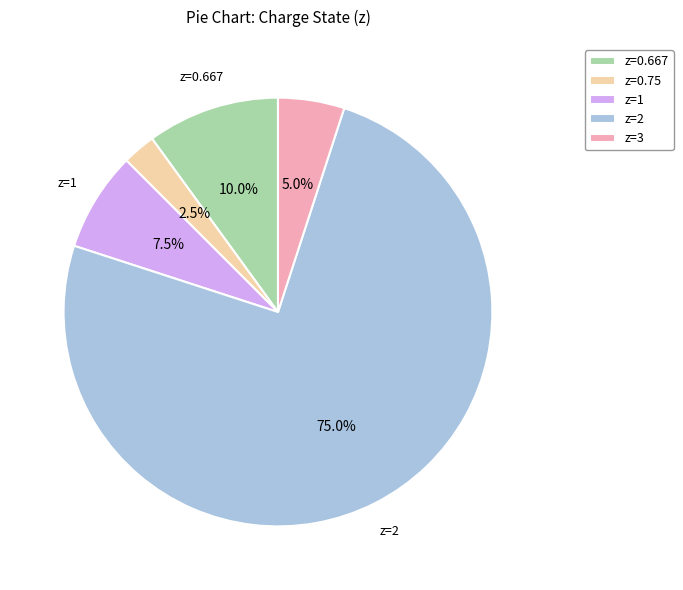

Which category has the biggest portion of the pie?

z=2